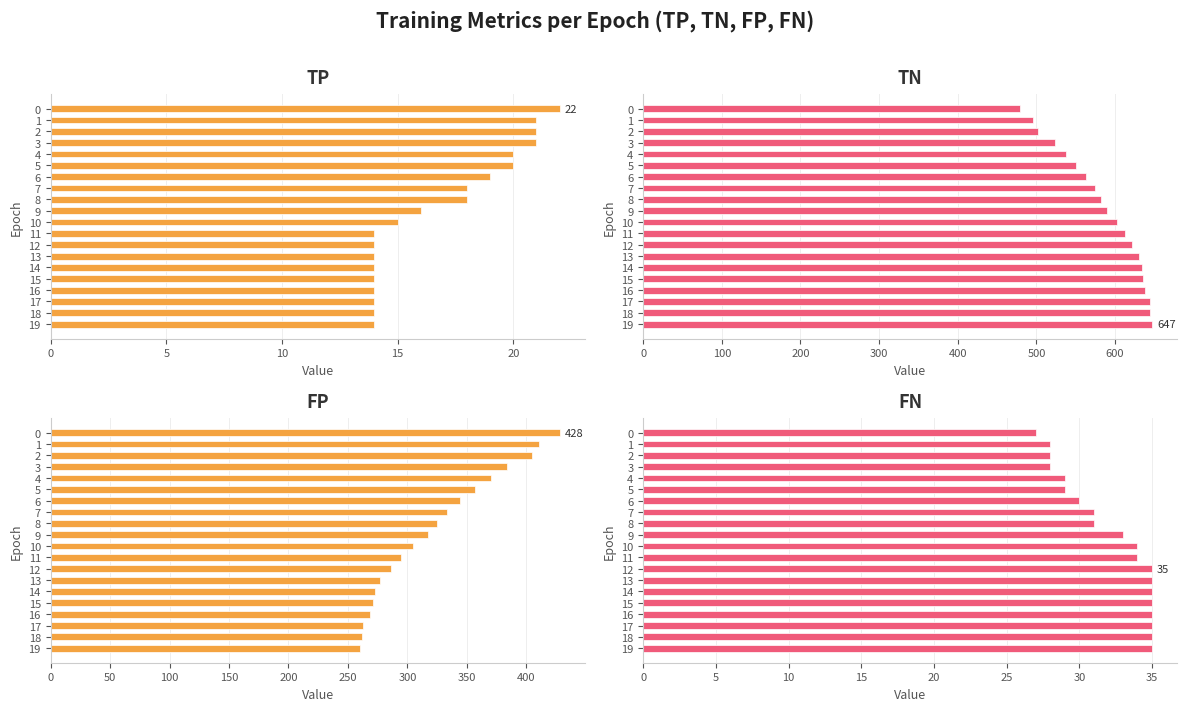

What is the total value across all series at 7?

956